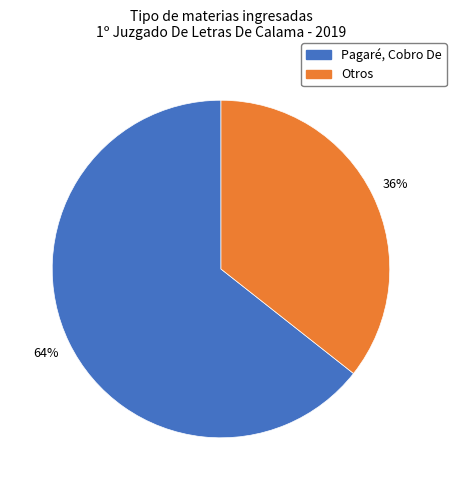

To the nearest percent, what is the average slice percentage?

50%